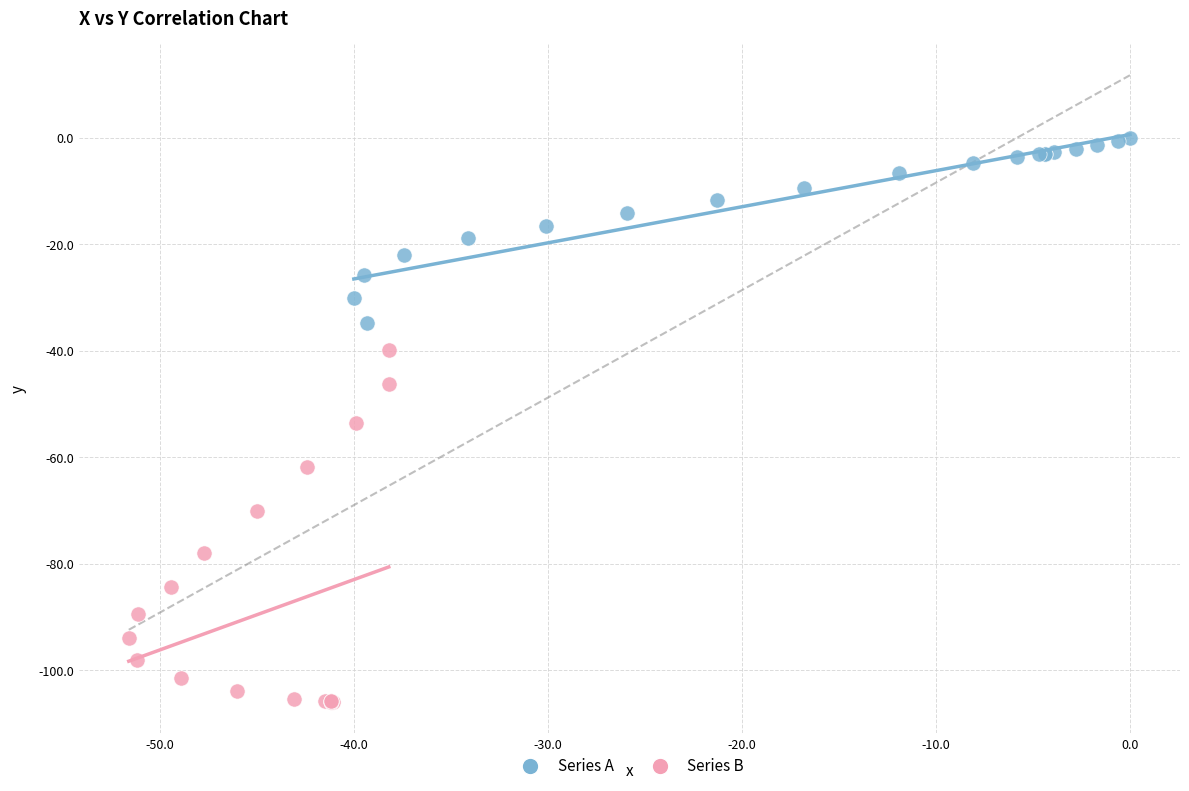

Which series contains the highest Y value?

Series A